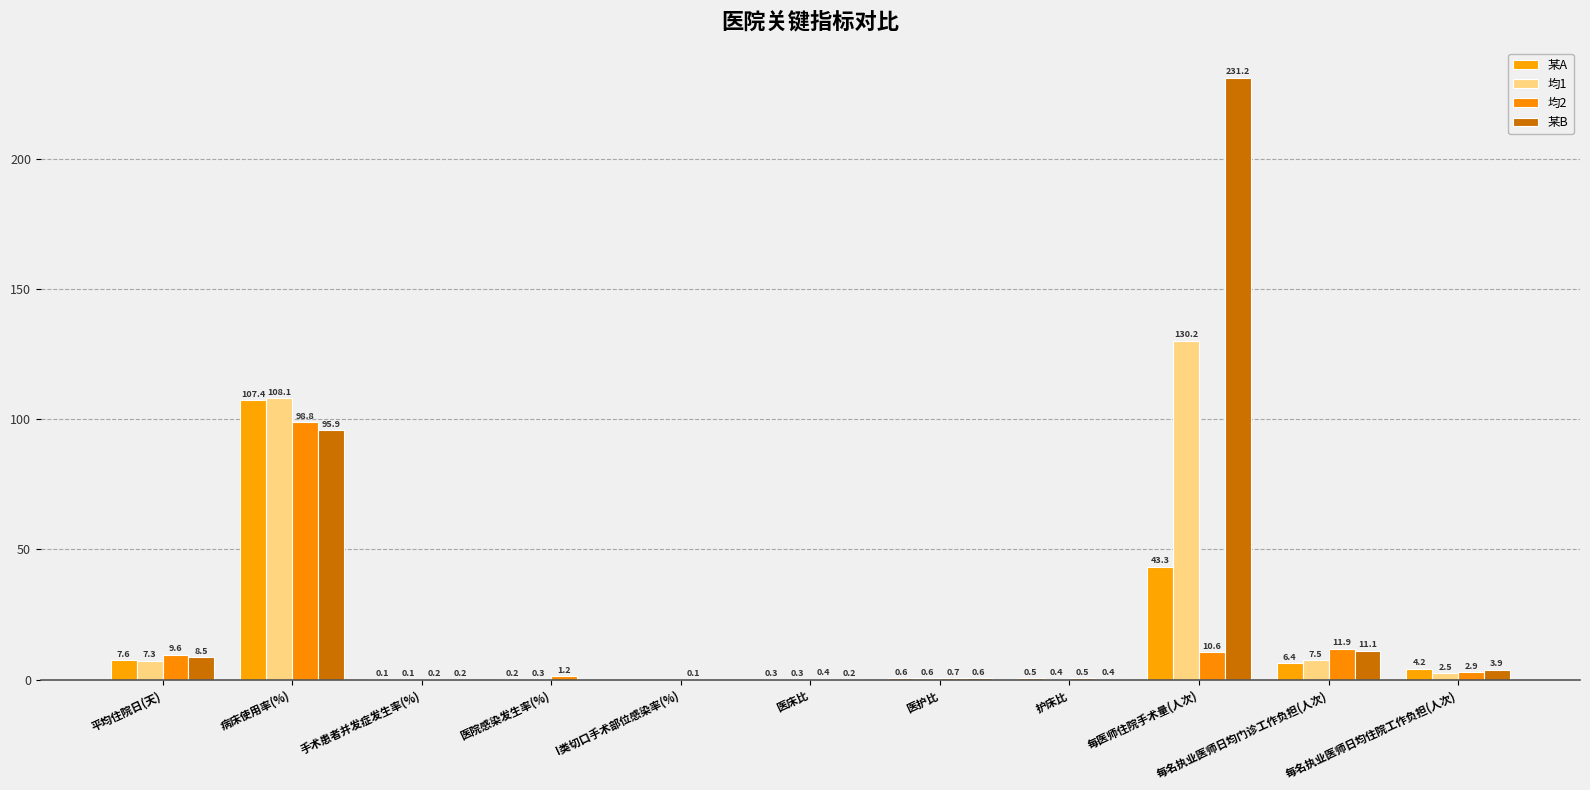

Which series has the largest total across all categories?

某B